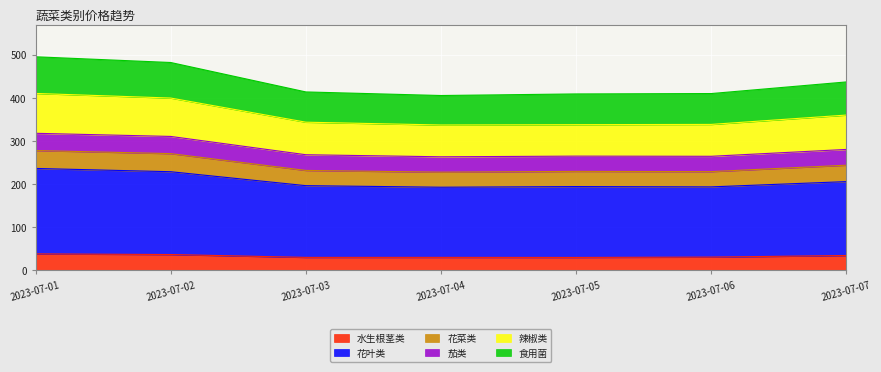

At which category does 水生根茎类 reach its first local valley?

2023-07-03